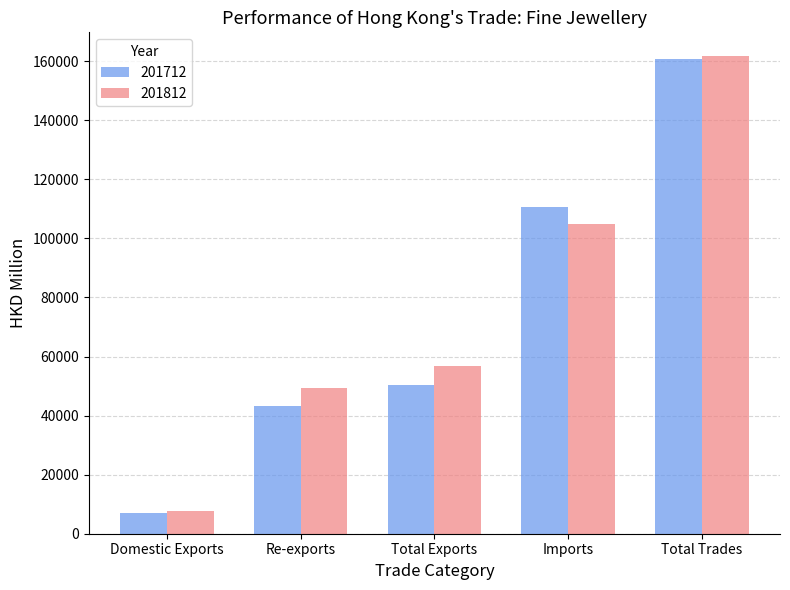

List the series in order of their overall mean, highest first.

201812, 201712